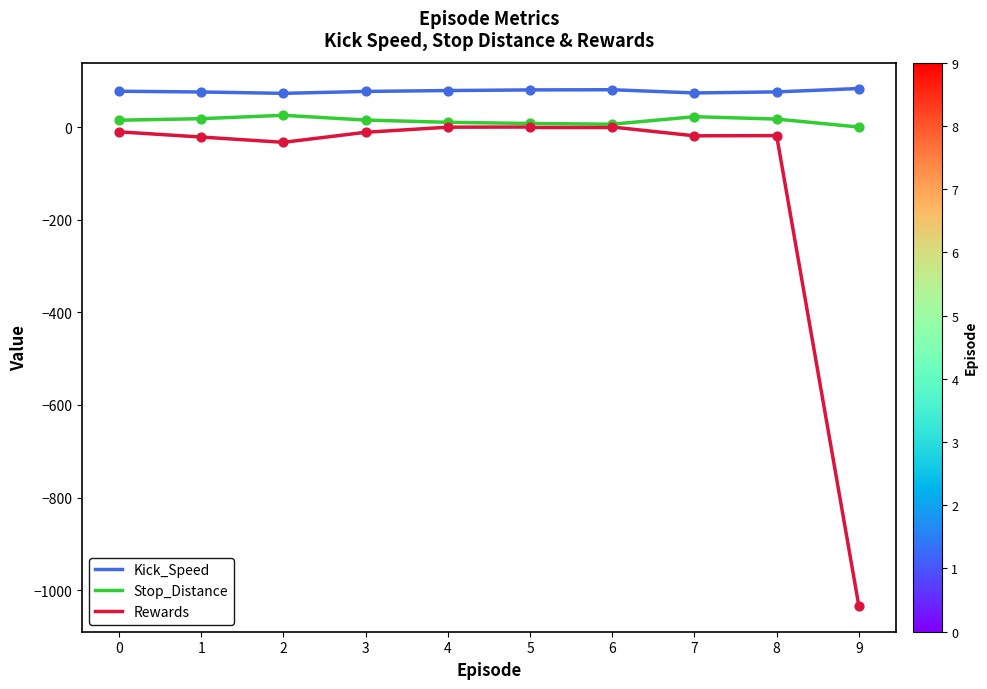

What are all the series names shown in the legend?

Kick_Speed, Stop_Distance, Rewards